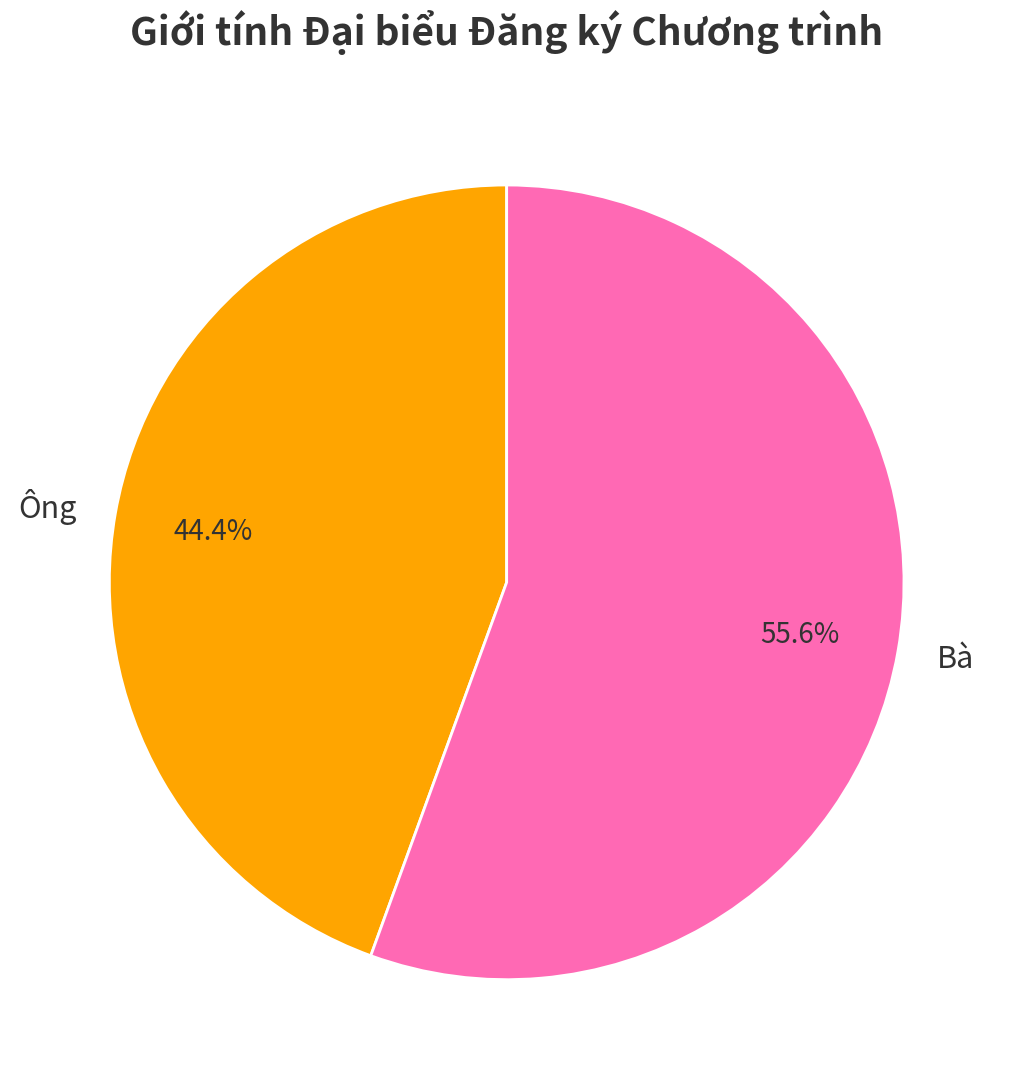

Which slice is the largest?

Bà